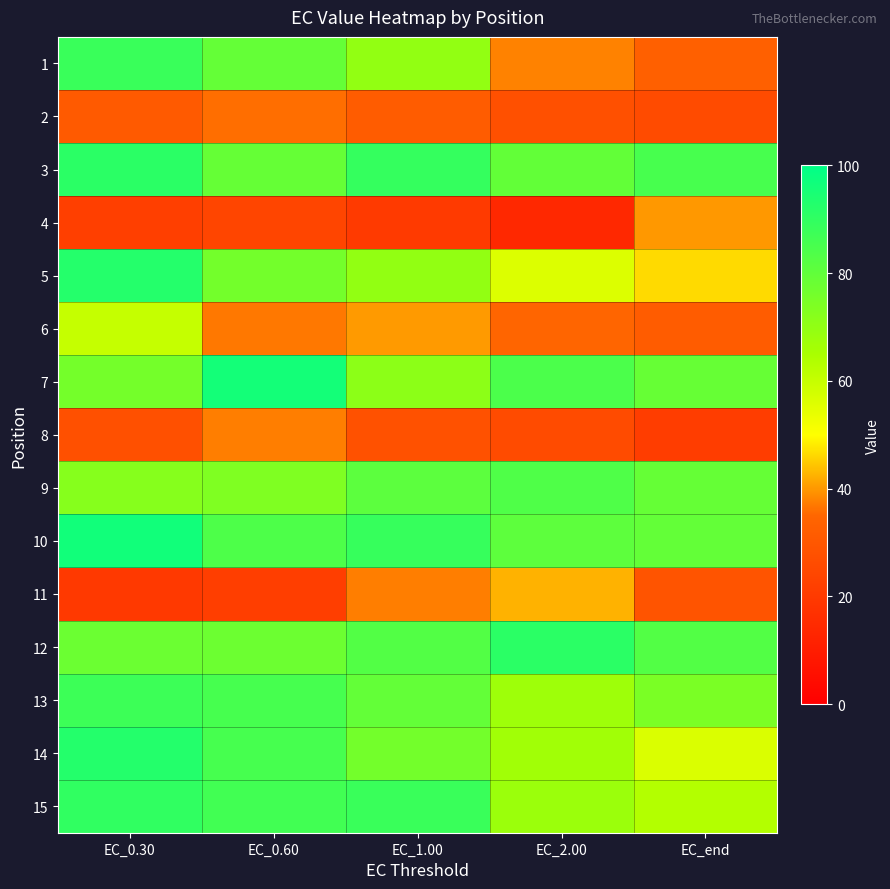

What is the difference between the highest and lowest values at EC_0.60?

74.5